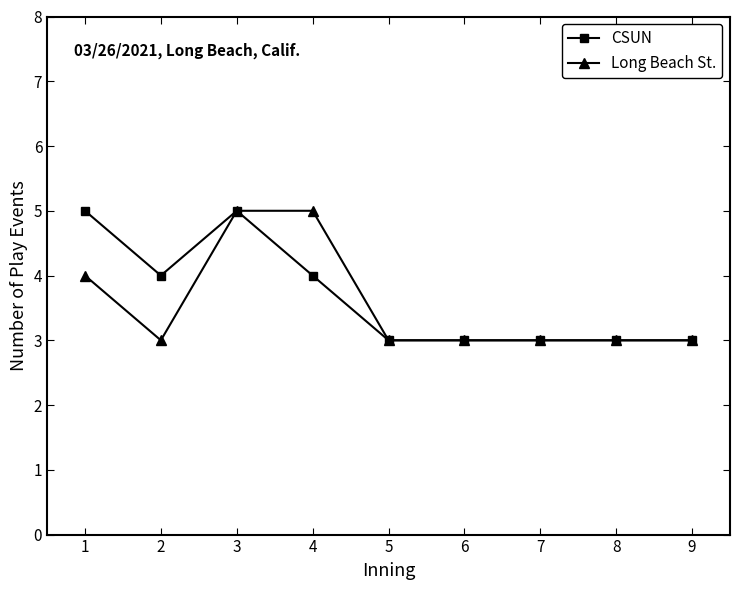

How many lines are shown in the chart?

2